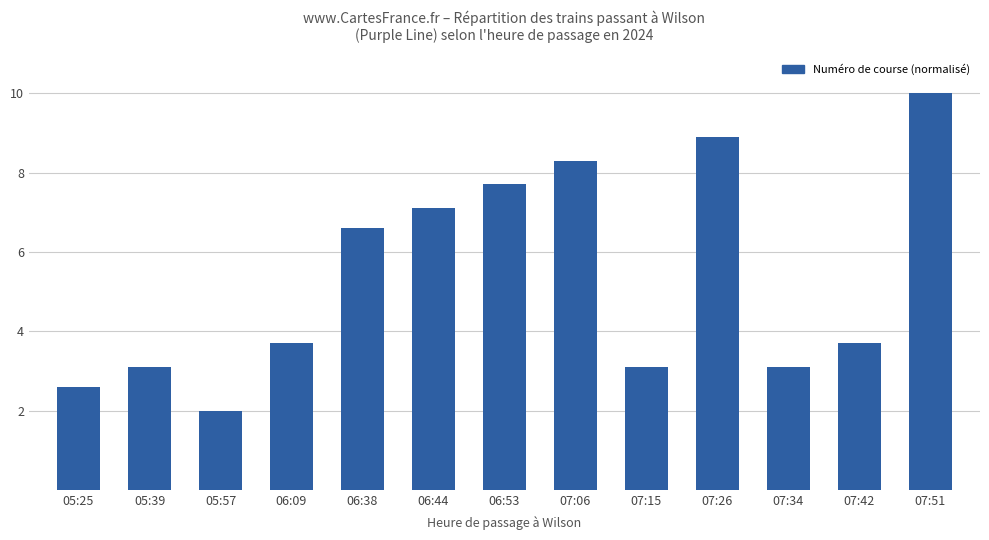

What is the maximum value shown in the chart?

10.0